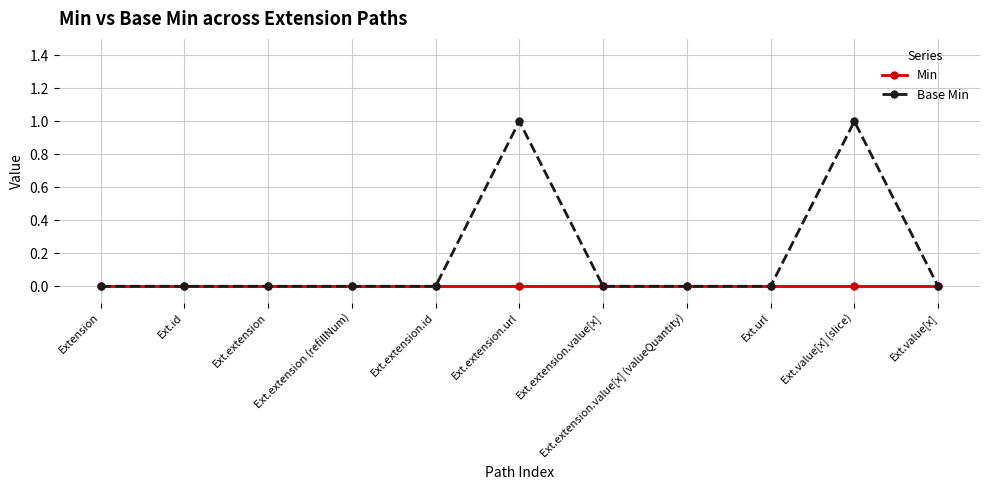

Is it true that Base Min equals 1 at Ext.extension.url?

True